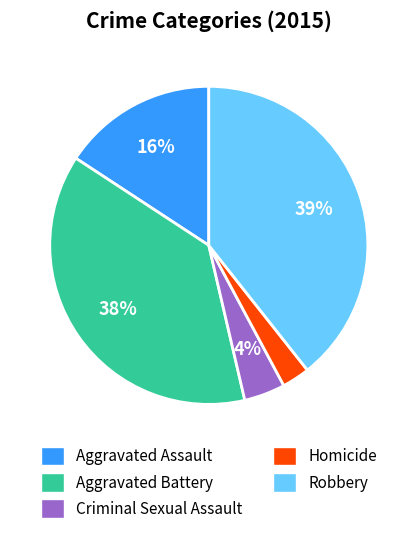

Is it true that Aggravated Assault is 16% of the pie?

True